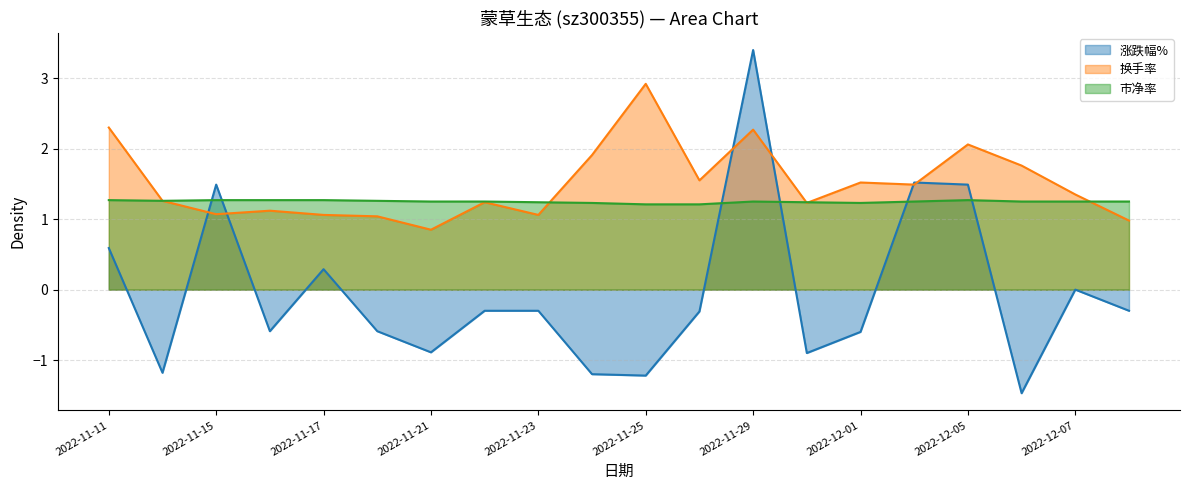

At 2022-11-24, list the series in order from largest to smallest.

换手率, 市净率, 涨跌幅%